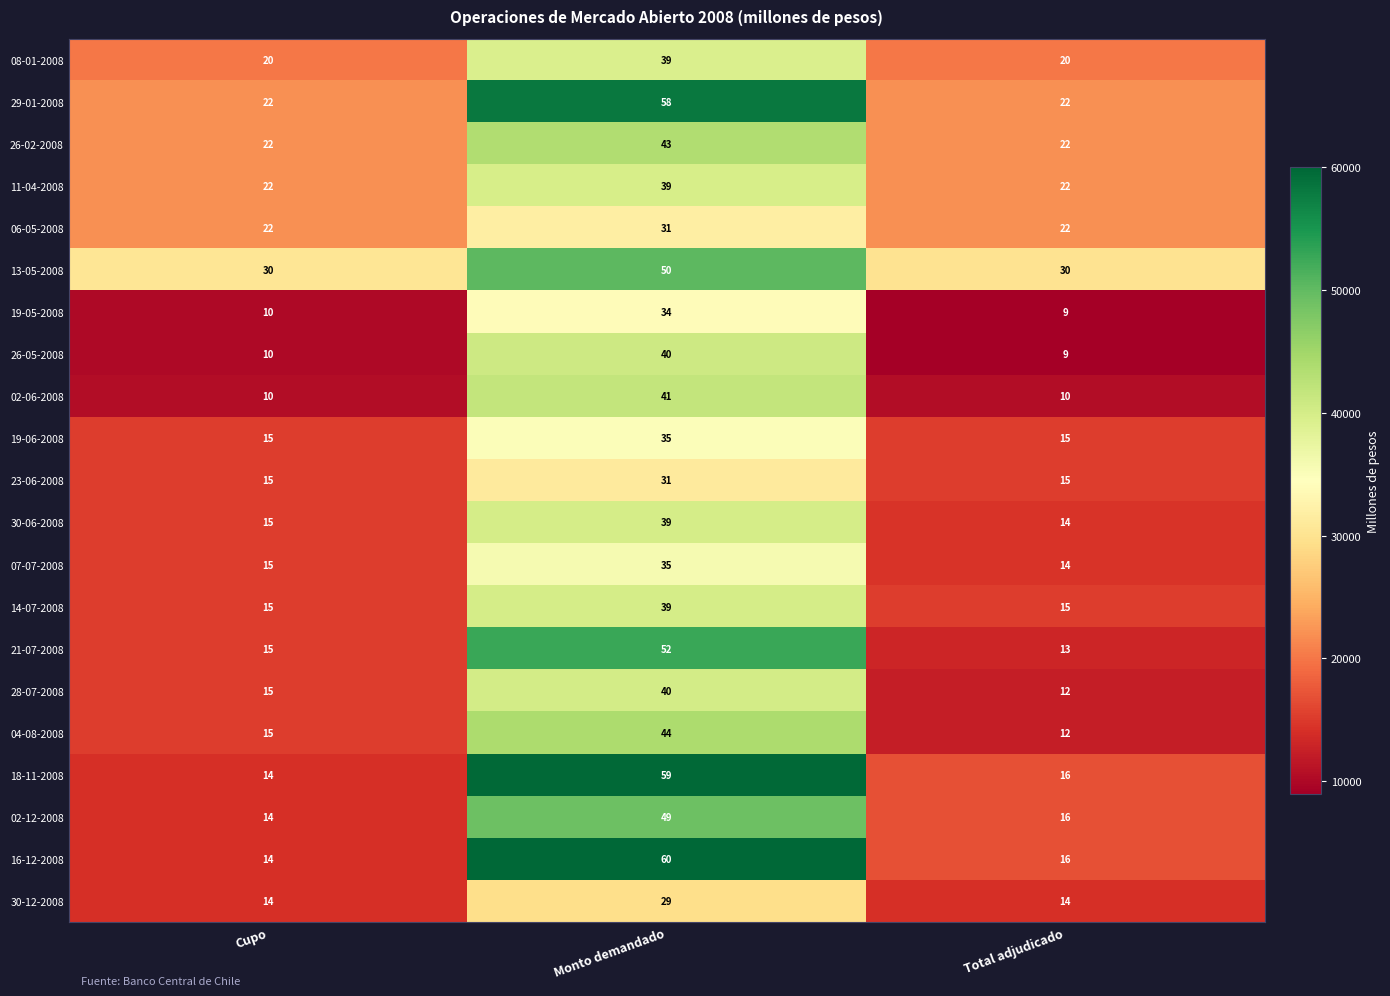

What is the spread (max minus min) of values at Monto demandado?

30500